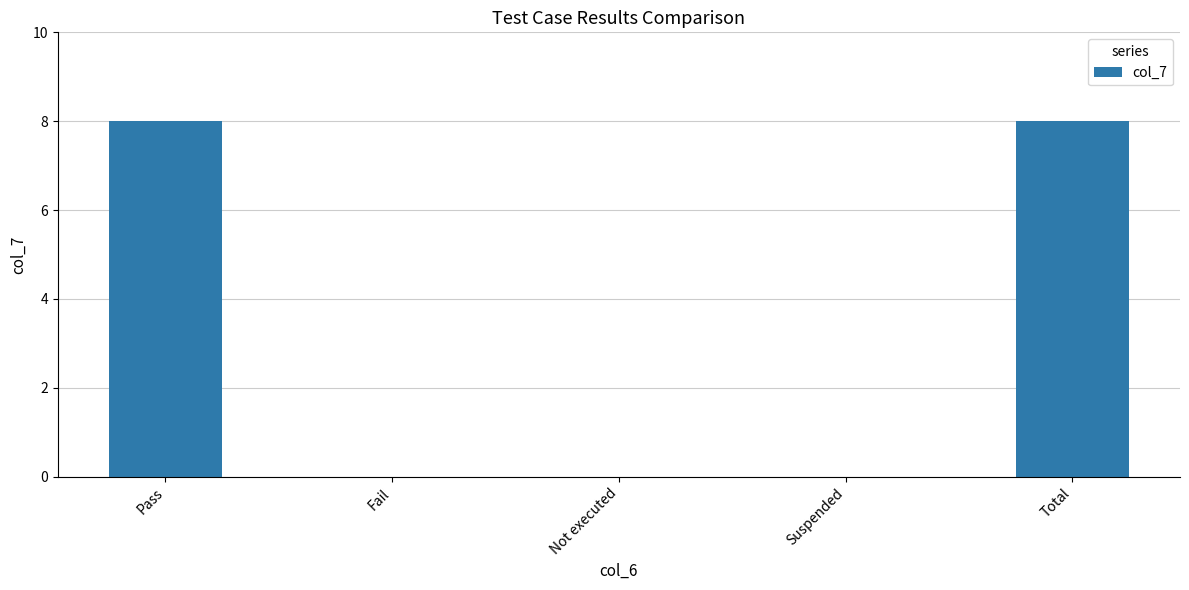

How many series are shown in this chart?

1